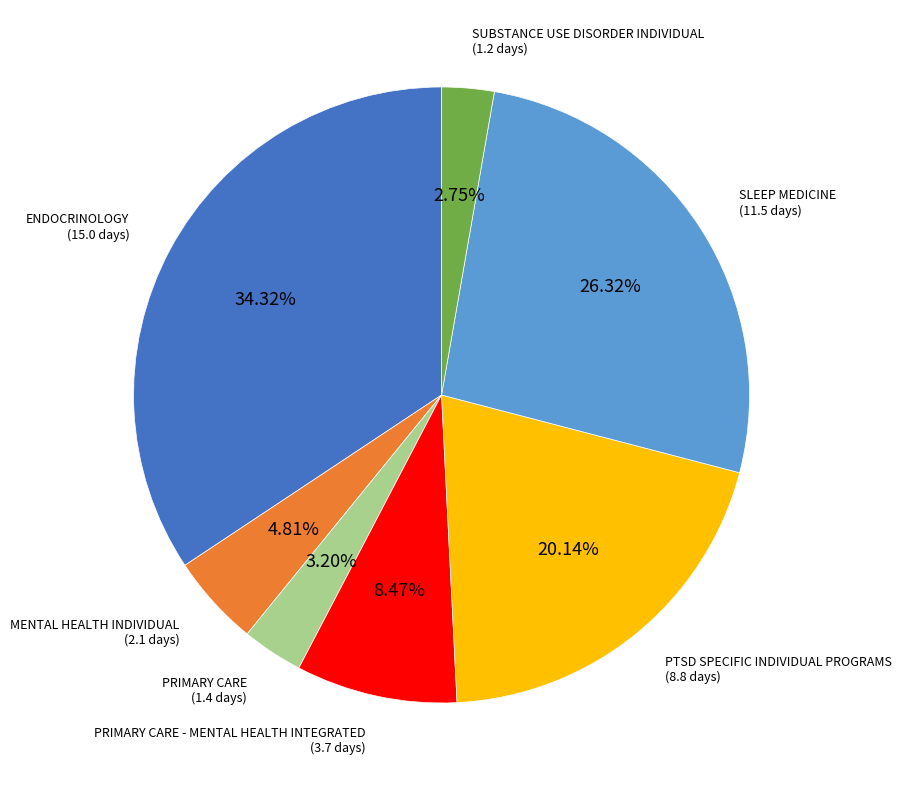

To the nearest percent, what is the difference between the largest and smallest slice percentages?

32%